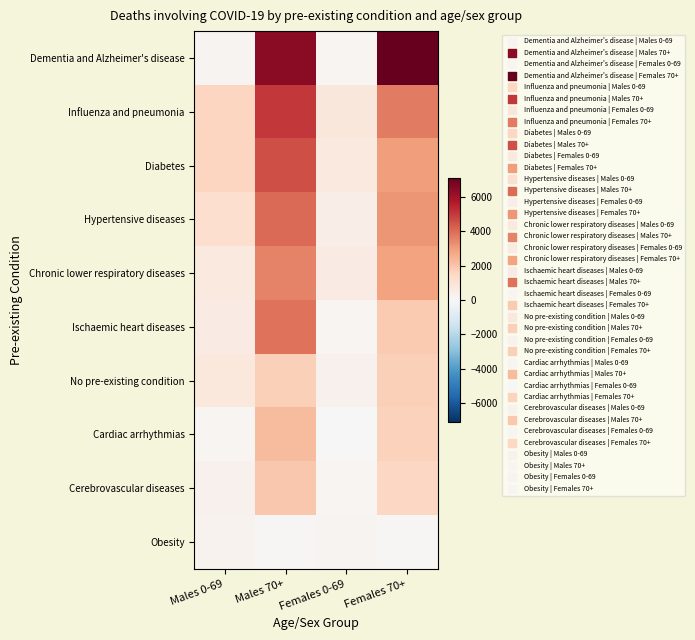

At which category does the chart reach its peak across all series?

Females 70+